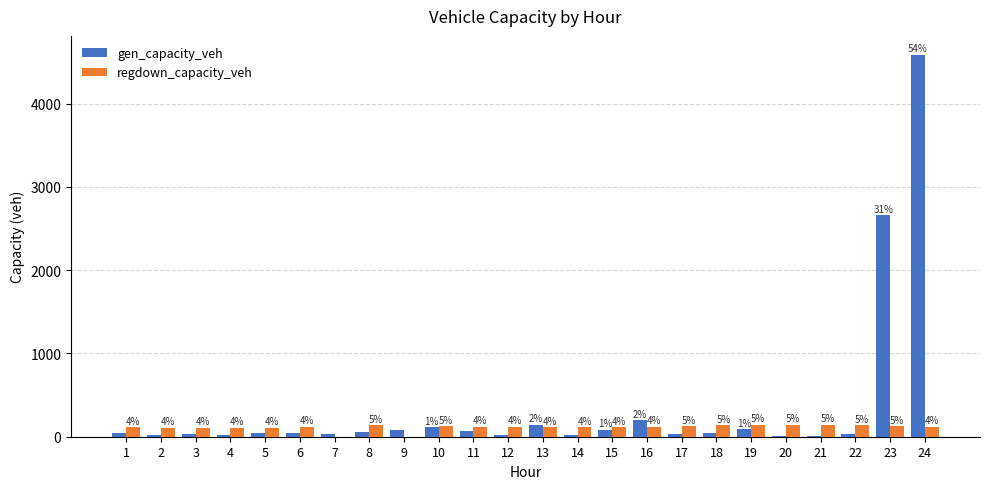

How many groups of bars are there?

24